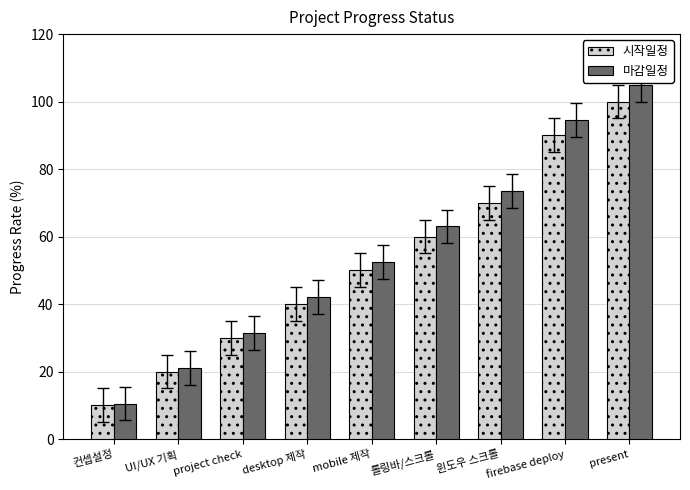

Where does the 마감일정 series first go above 52?

mobile 제작